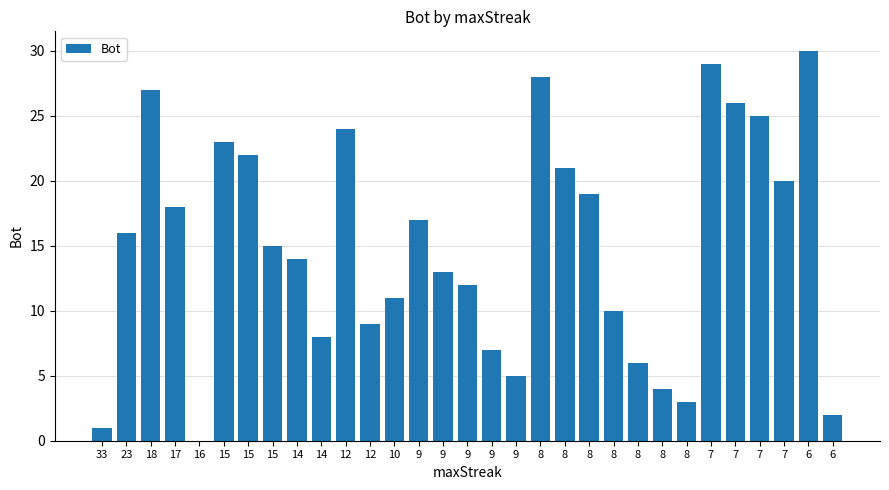

Count the number of data series in this chart.

1